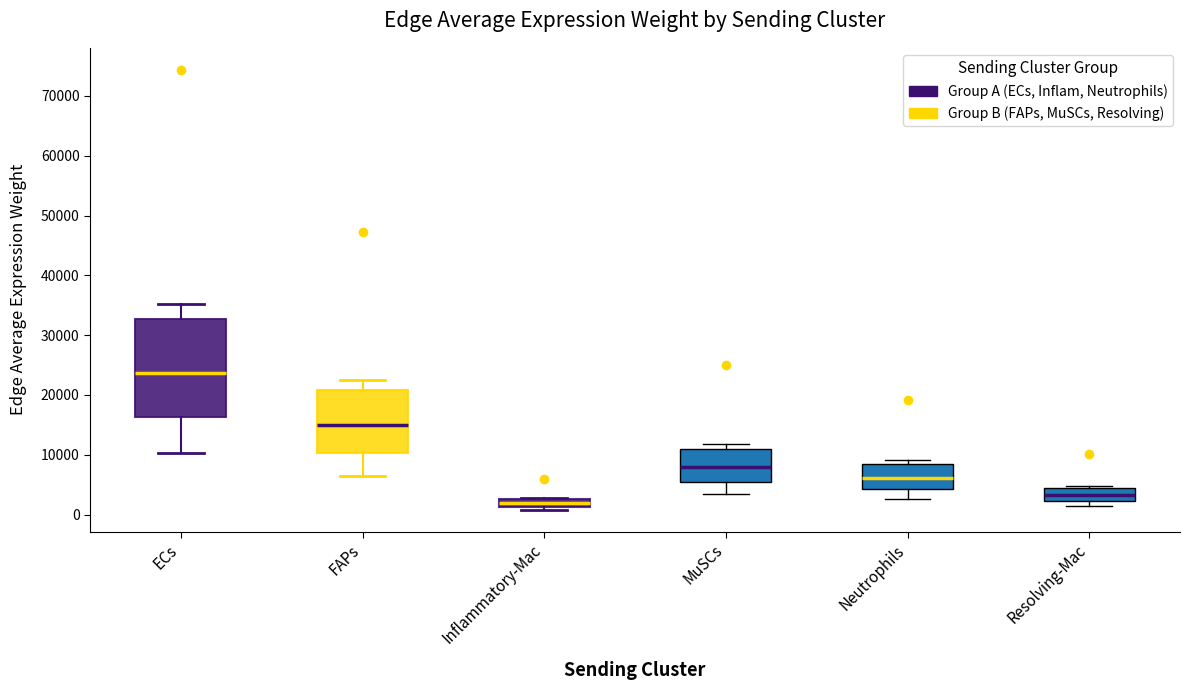

Which box has the lowest median line?

Inflammatory-Mac